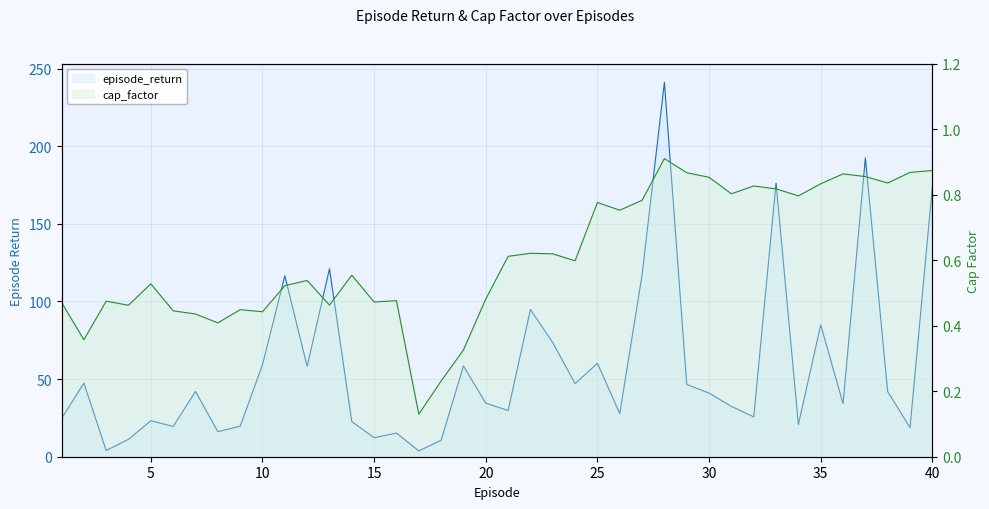

What is the sum of the cap_factor values at 11 and 5?

1.0